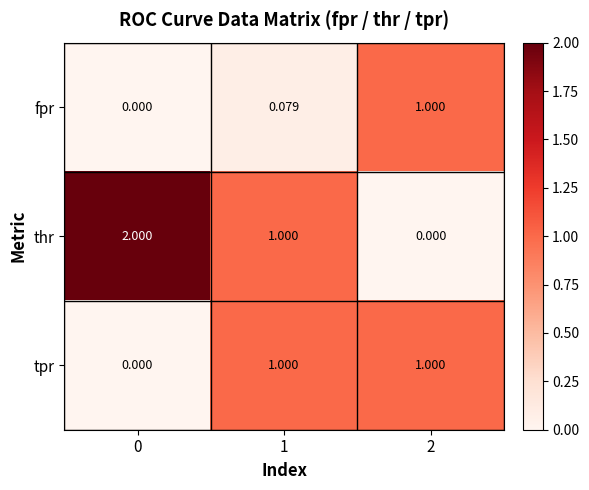

Which series has the widest spread of values?

thr